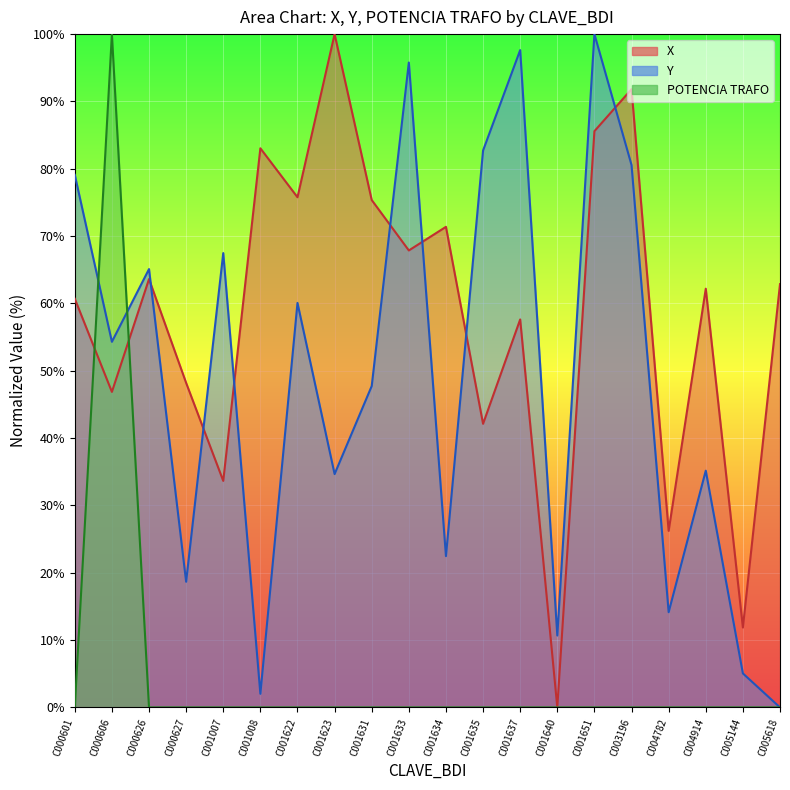

What is the total value across all series at C001637?

155.3